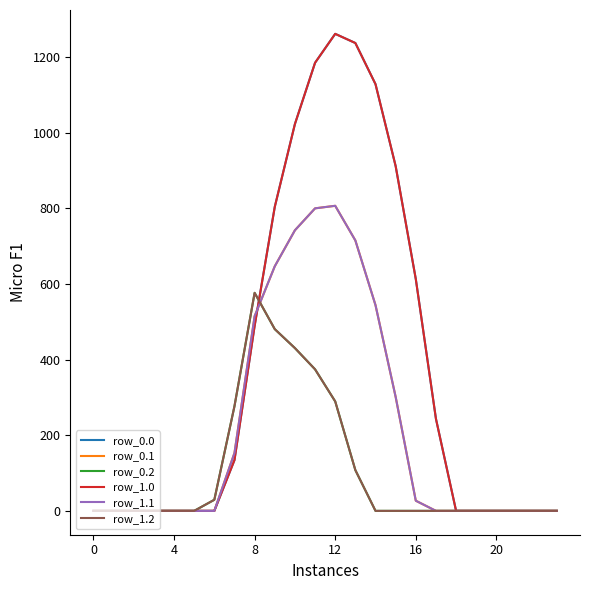

True or false: row_0.2 and row_0.0 intersect in this chart.

True